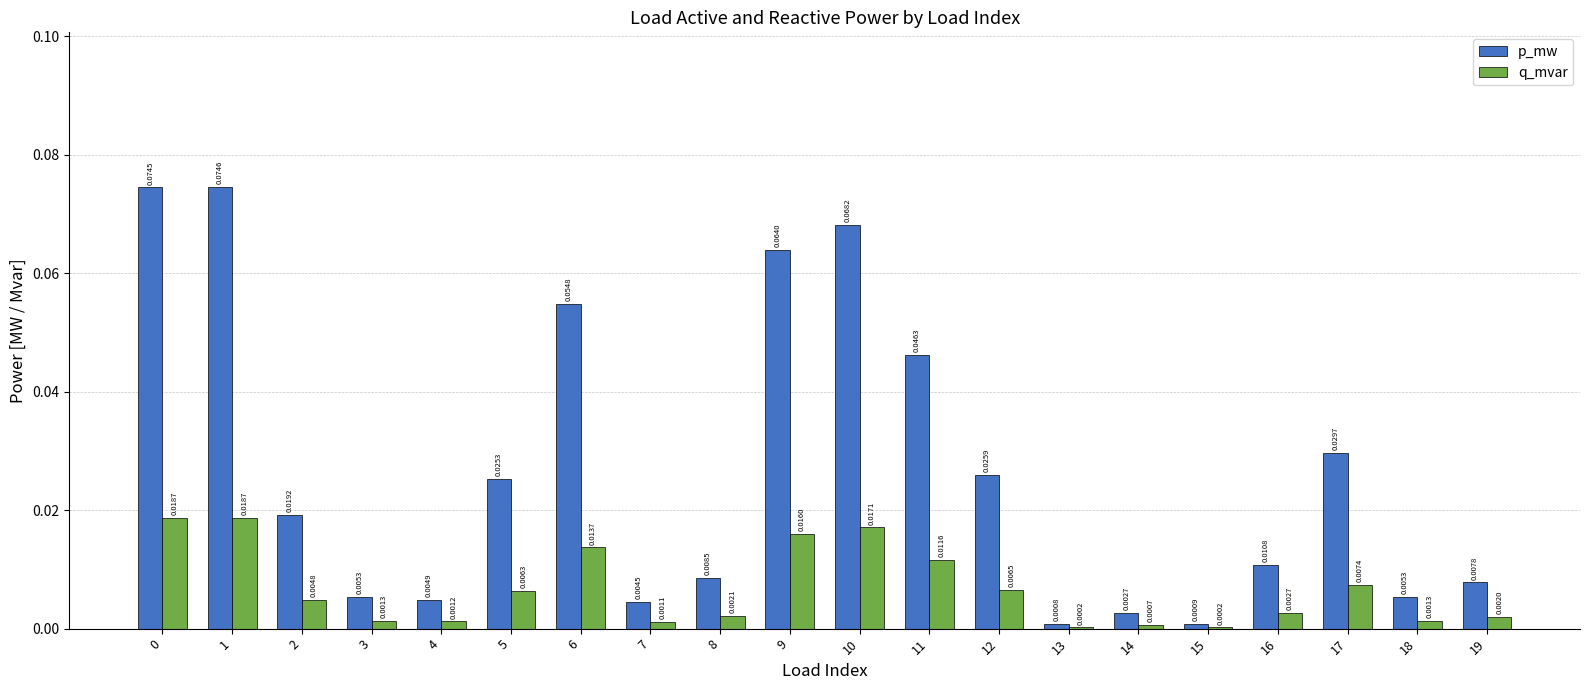

What are all the series names shown in the legend?

p_mw, q_mvar